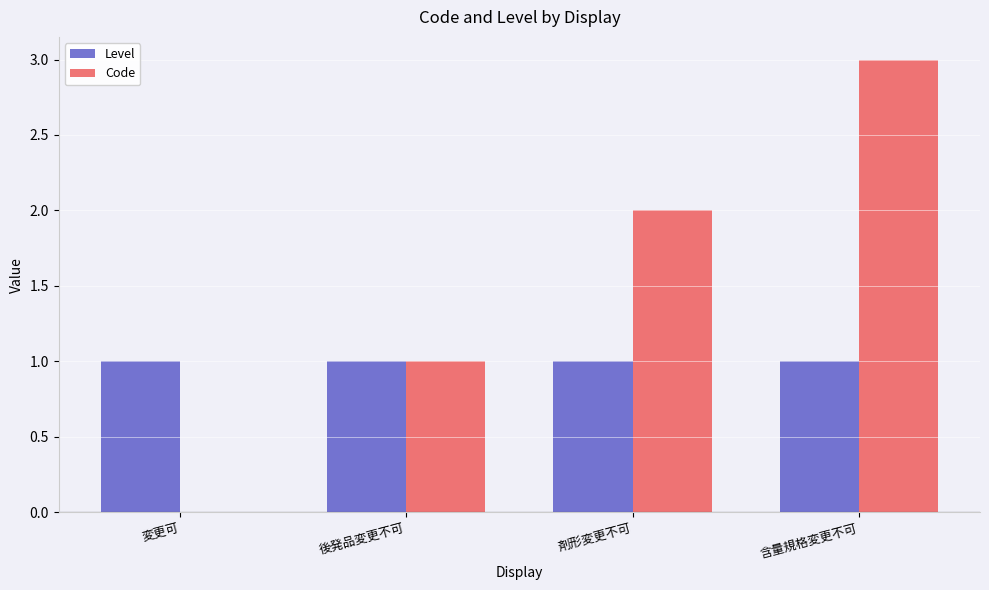

At which category is the sum across all series the highest?

含量規格変更不可